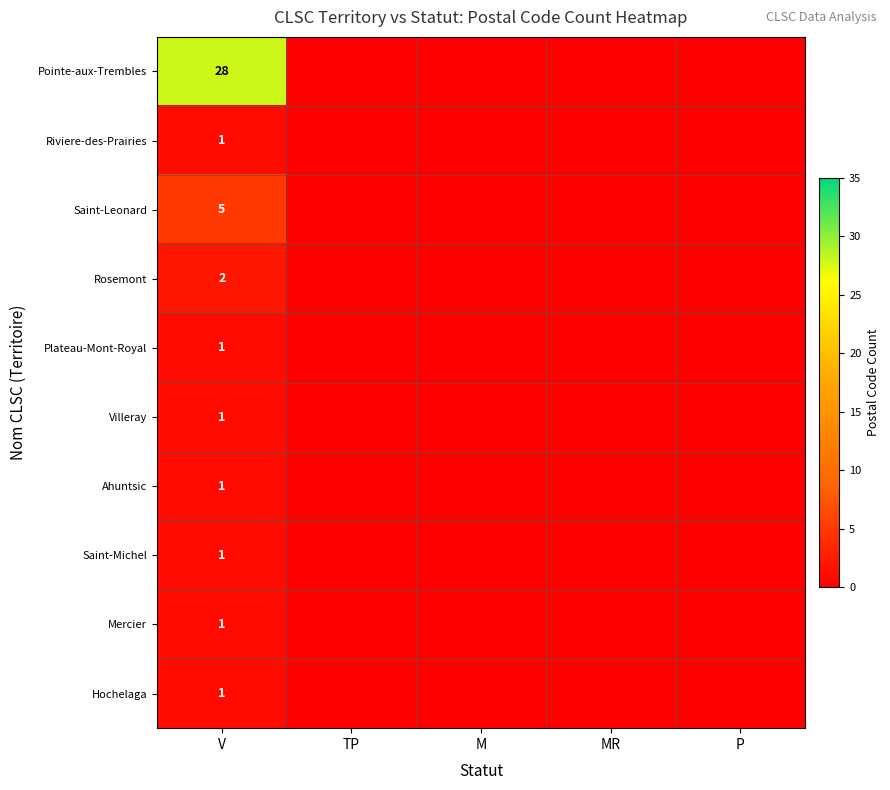

True or false: Rosemont has a value of 2 at V.

True